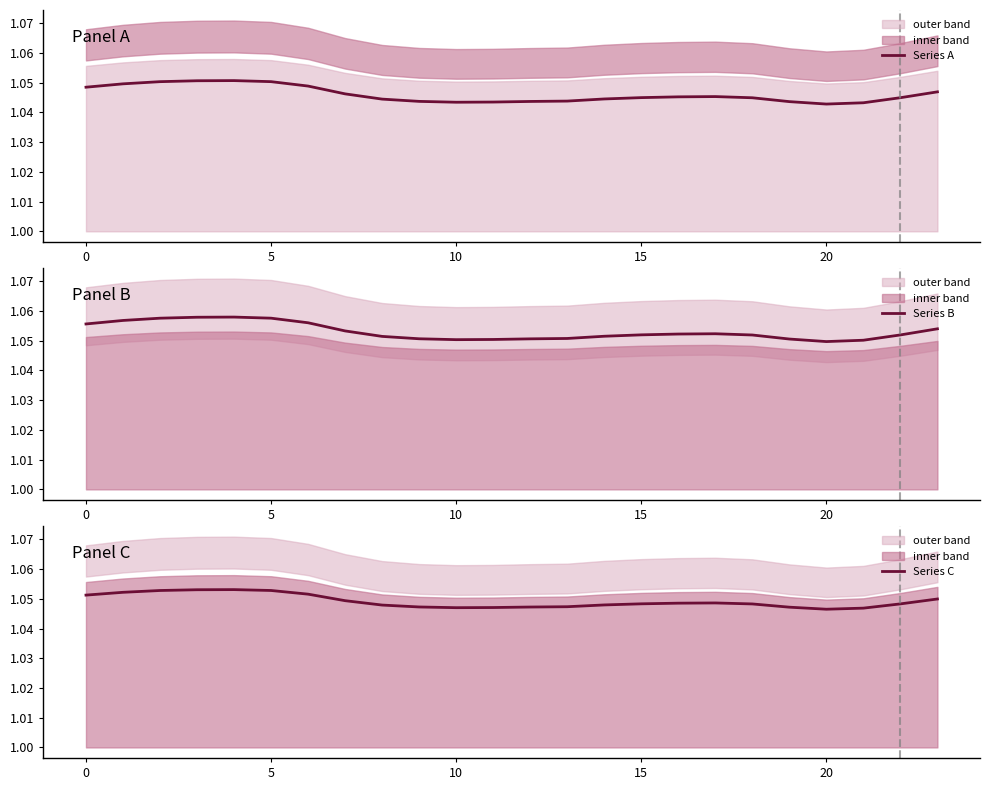

What is the label of the 10th point from the right?

14